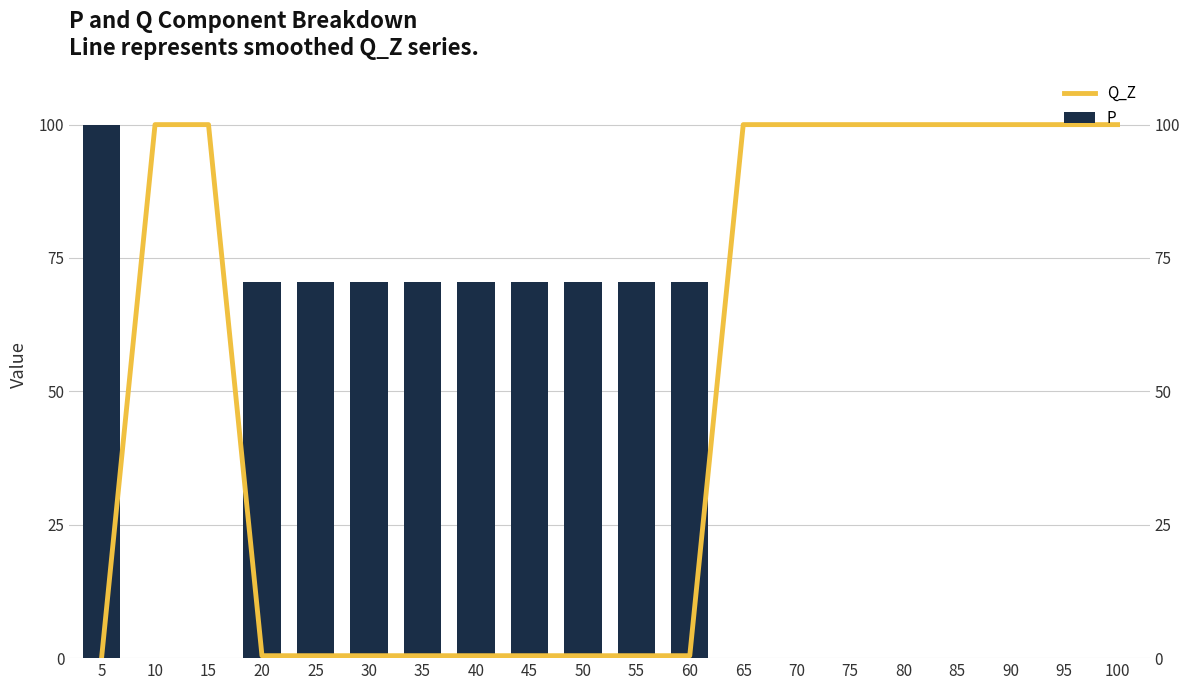

List the series in order of their peak value, highest first.

Q_Z, P